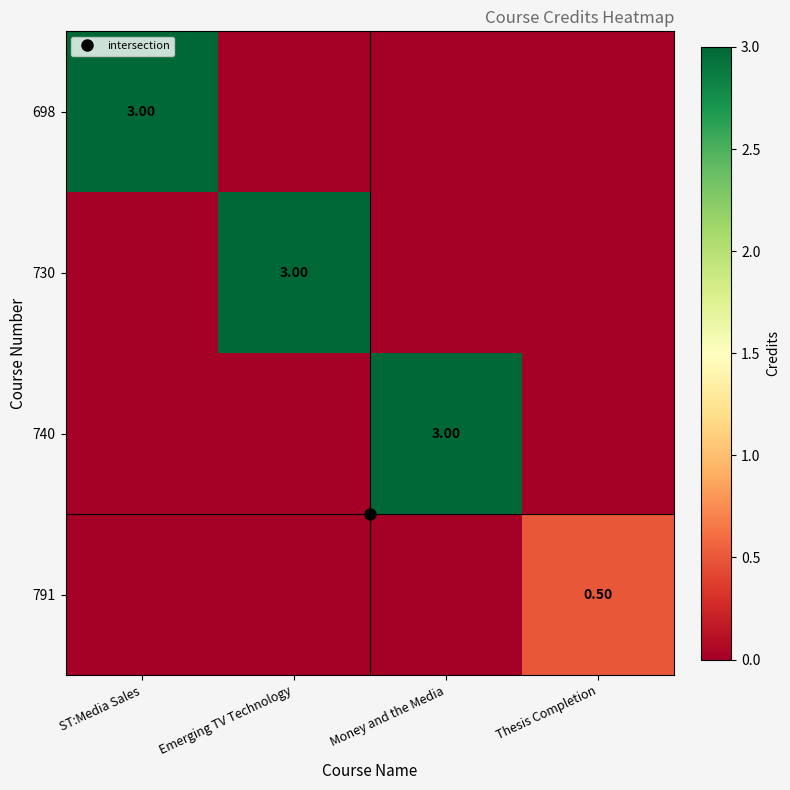

Where is 730 nearest to the value 1?

ST:Media Sales